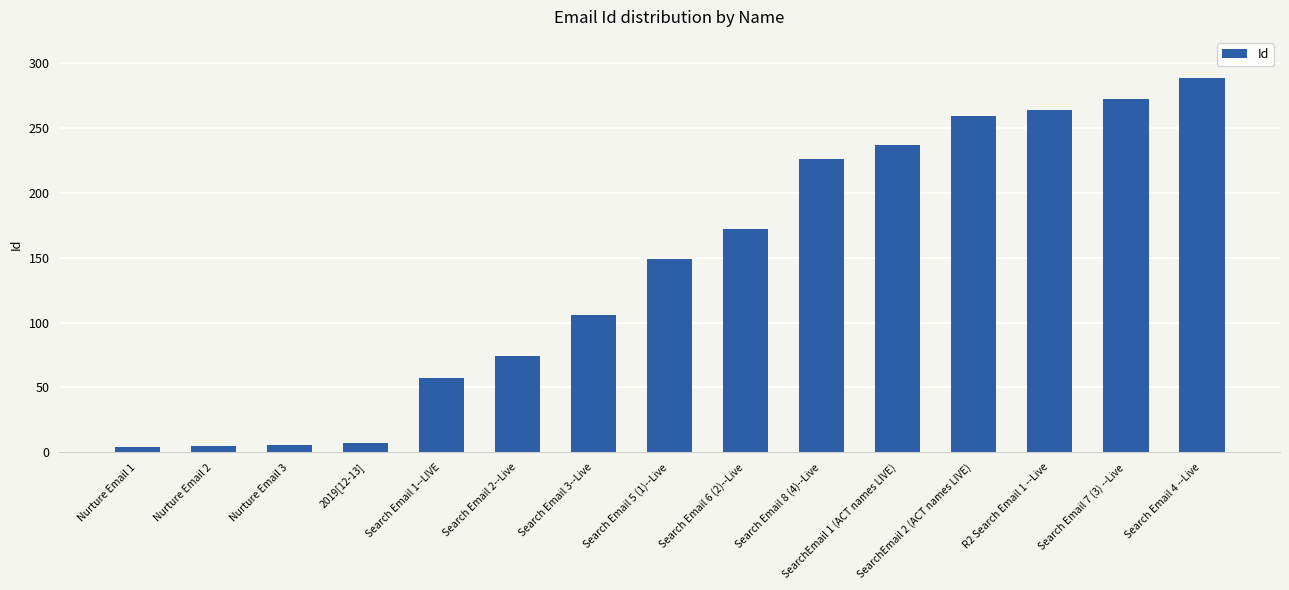

What is the difference between the maximum and minimum values?

284